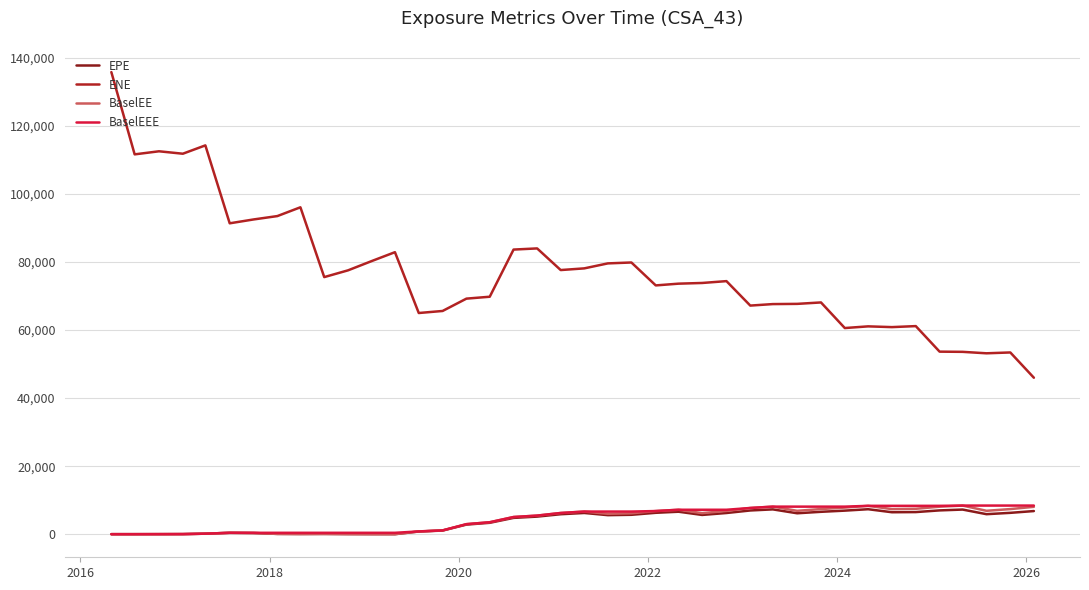

True or false: ENE and BaselEE cross at least once.

False